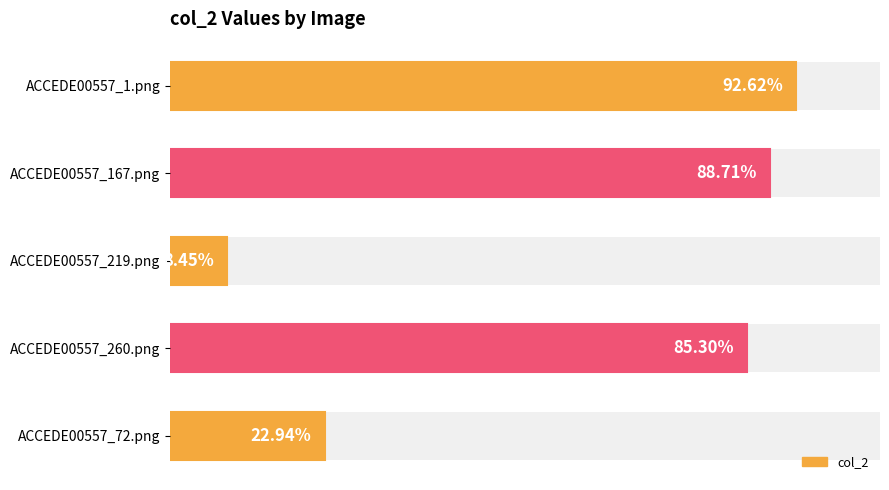

The chart shows a value of 0.6 at ACCEDE00557_260.png. True or false?

False